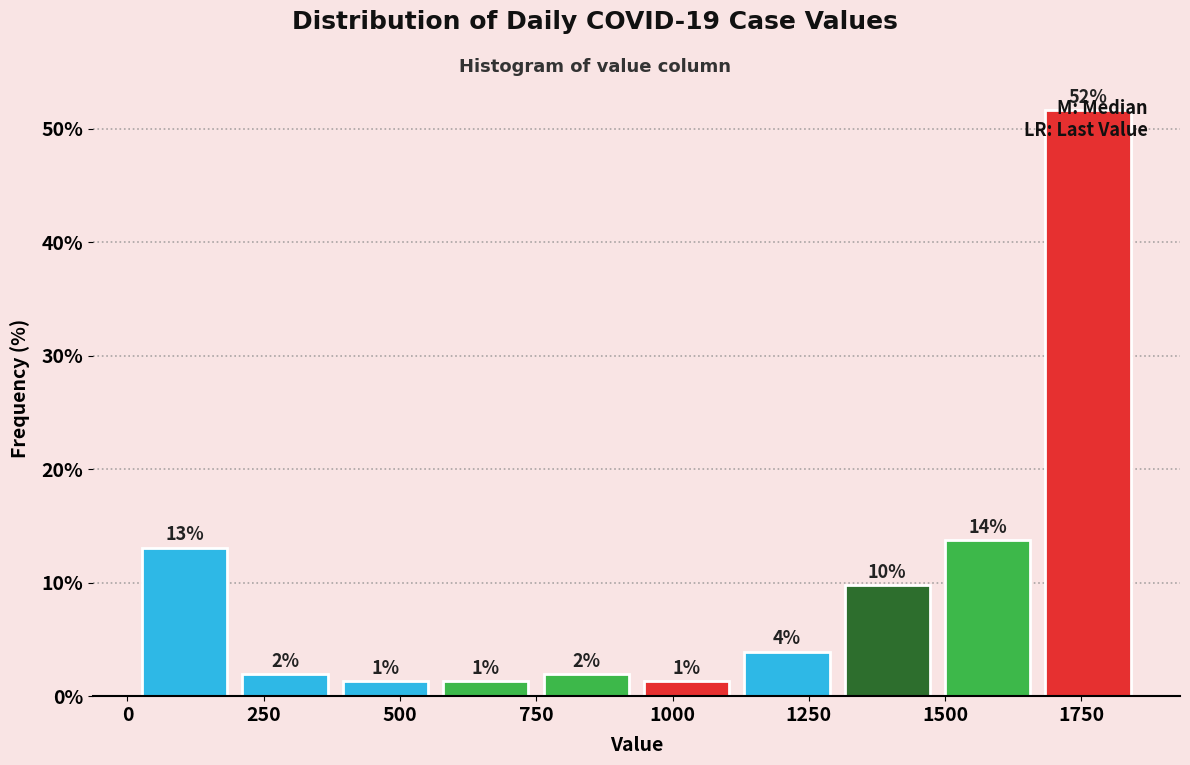

Read against the x-axis, roughly where is the centre of the tallest bar?

1750